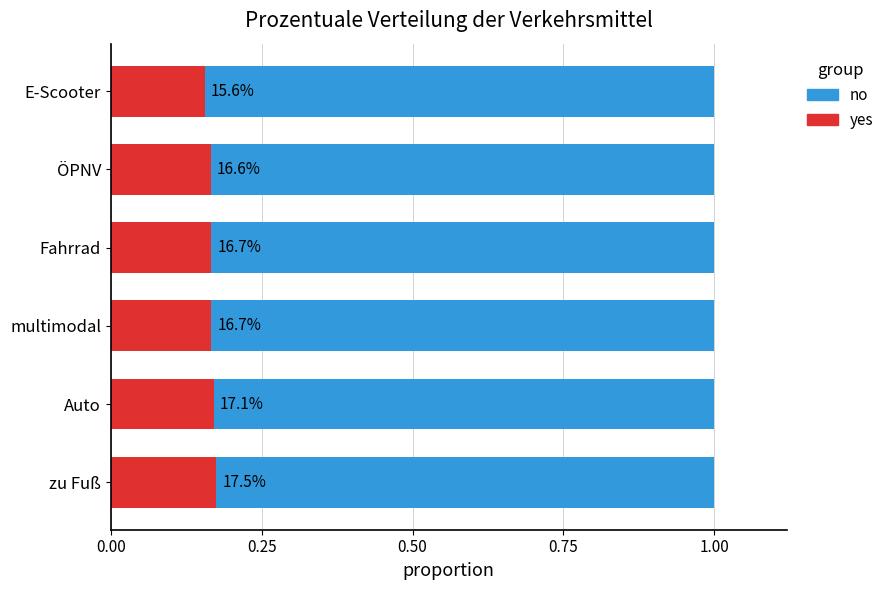

What is the average value of the yes series?

0.2